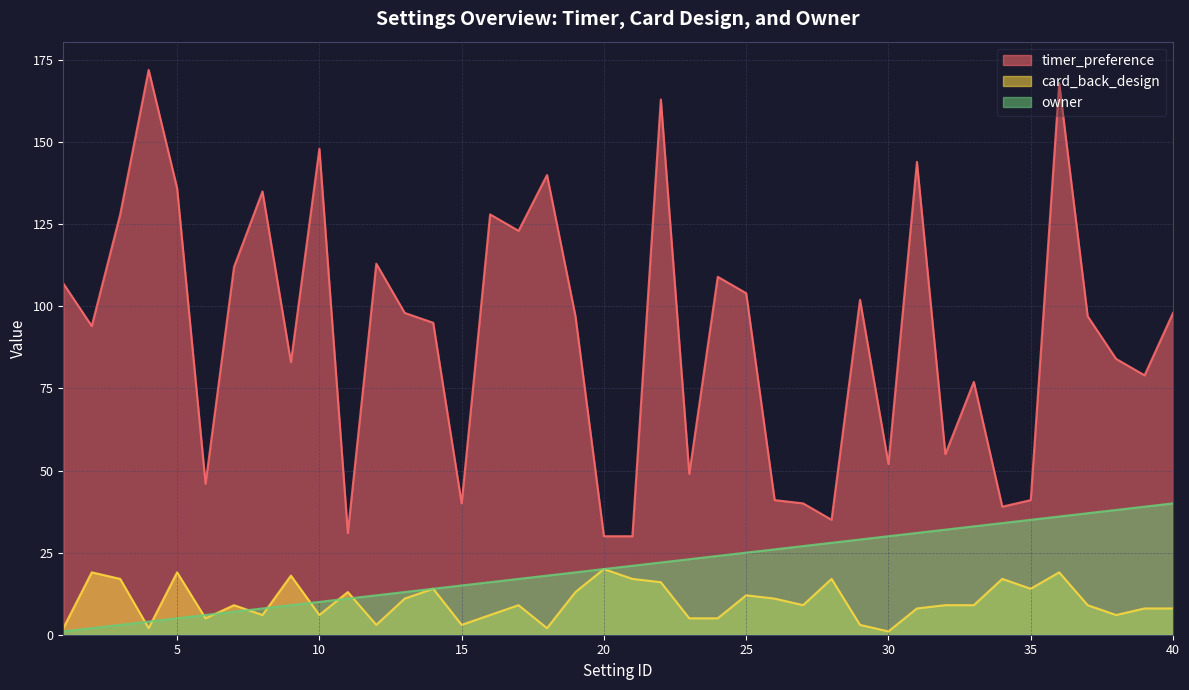

Which category has the highest value in the timer_preference series?

4